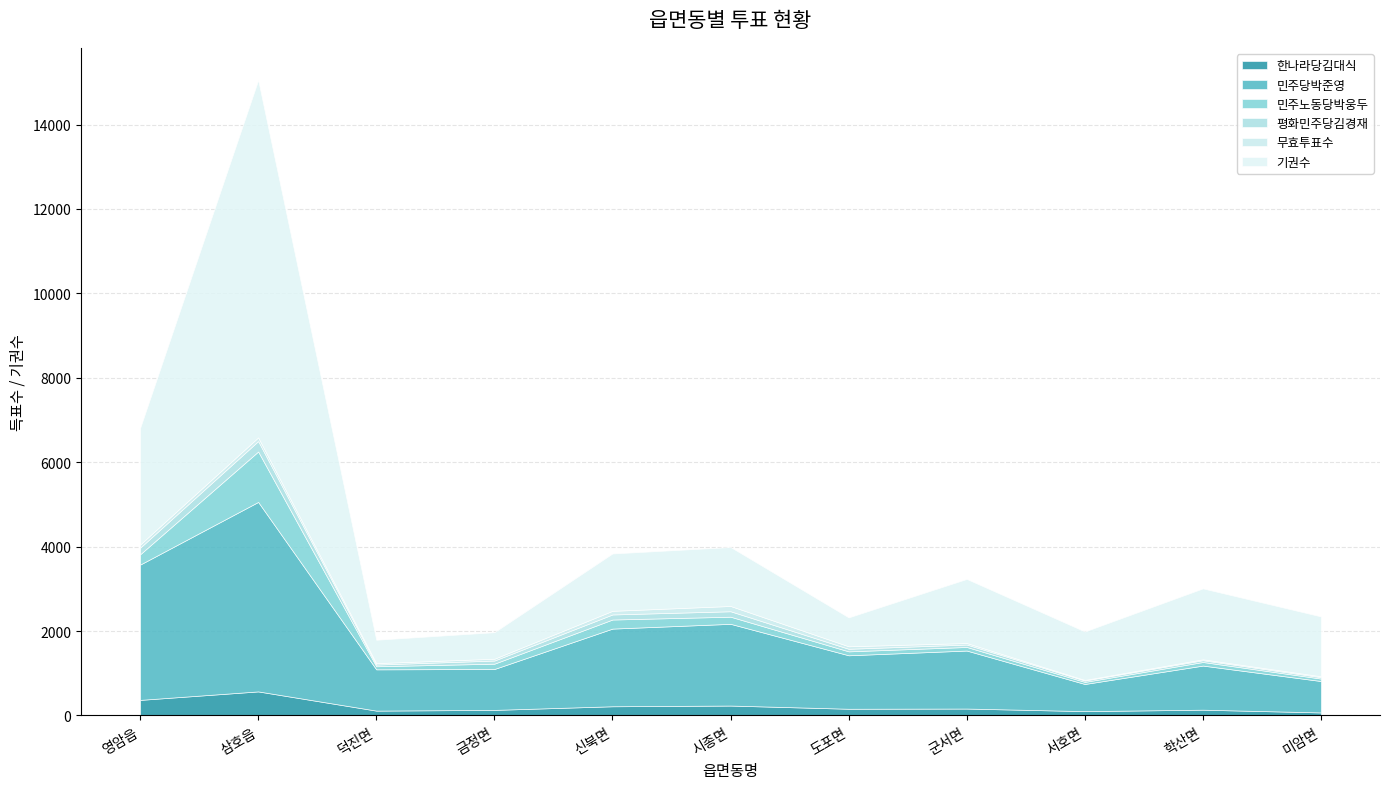

What is the total value across all series at 덕진면?

1794